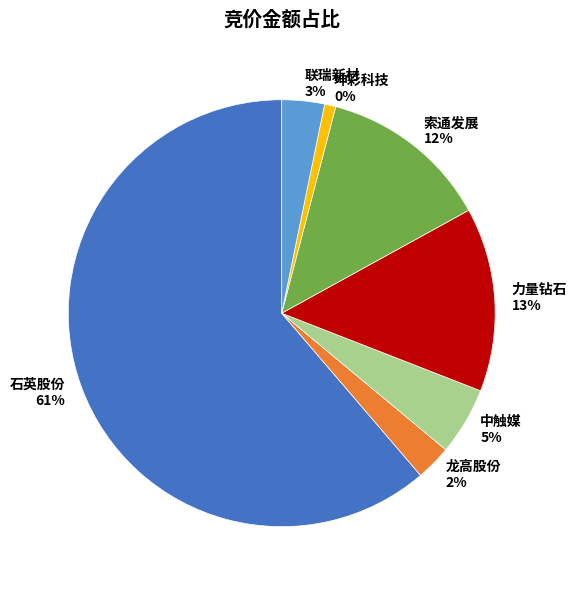

Is there a majority slice in this chart?

Yes